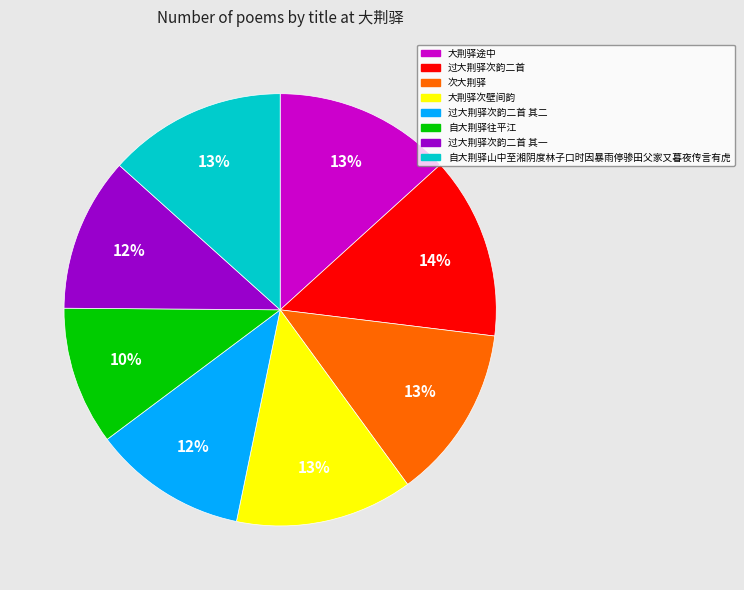

What percentage is the 大荆驿途中 slice, to the nearest percent?

13%